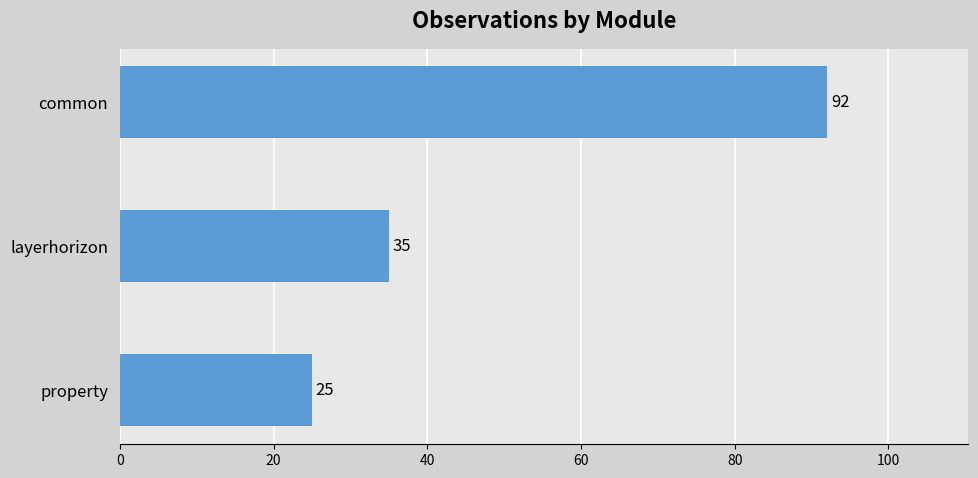

Read the value at property.

25